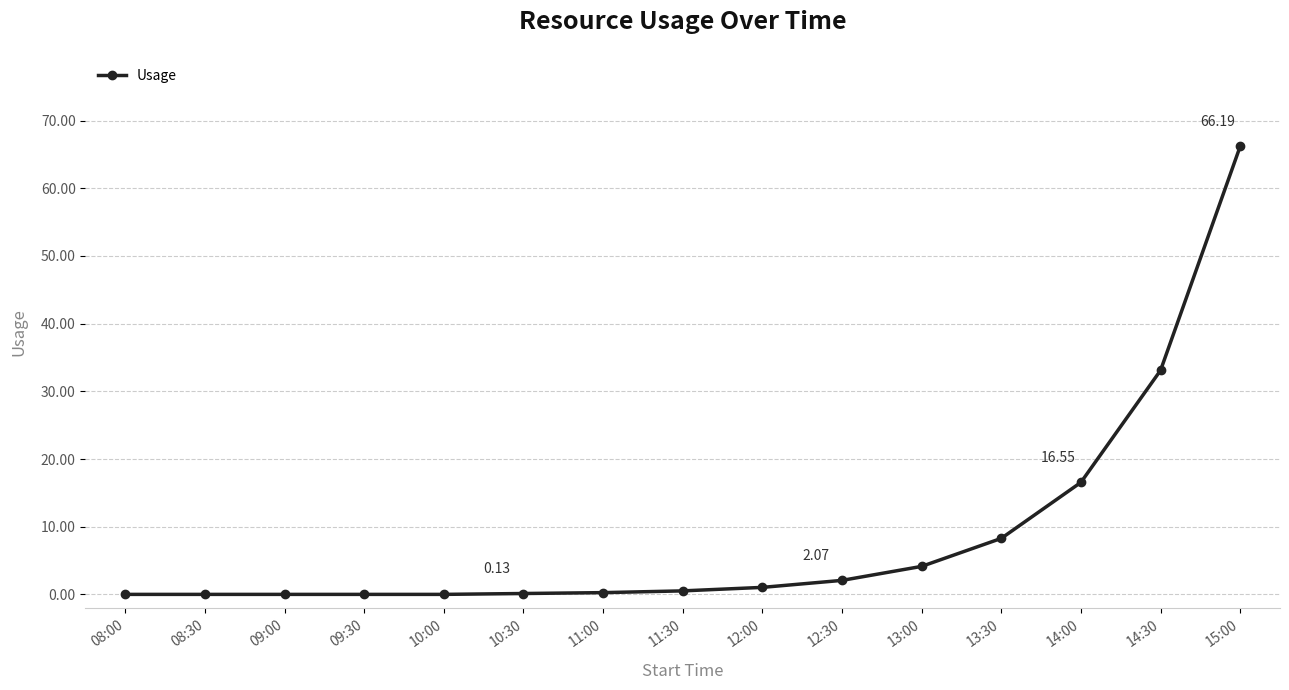

At which label is the value closest to 33?

14:30